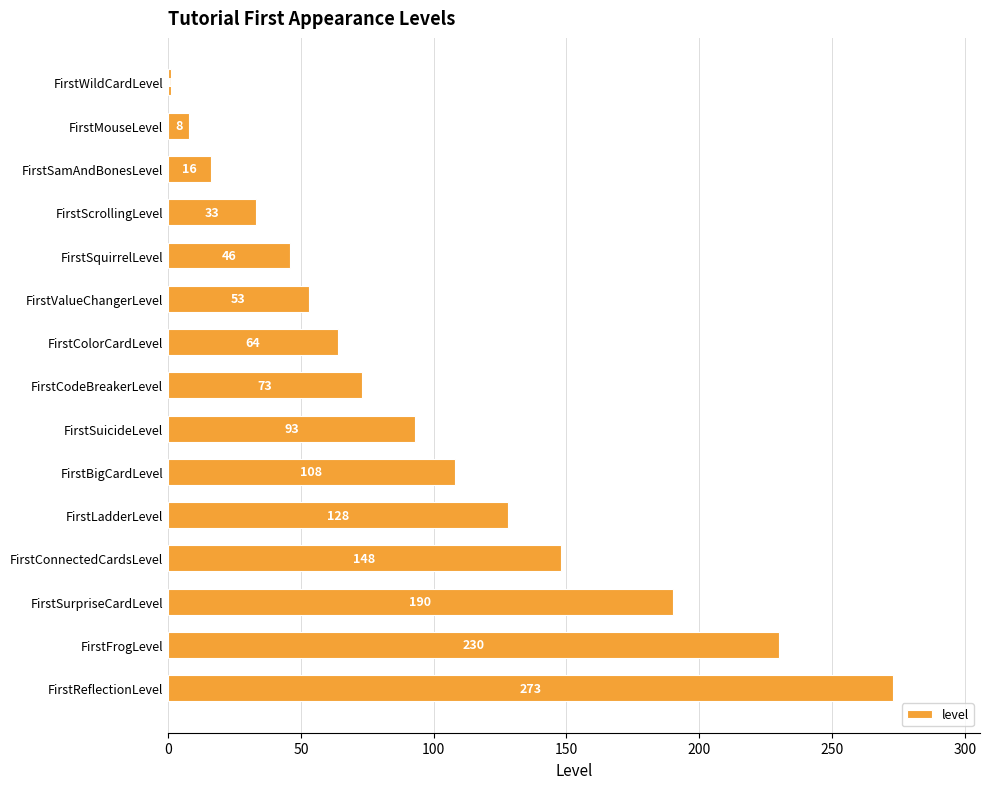

How many distinct data groups are displayed?

1